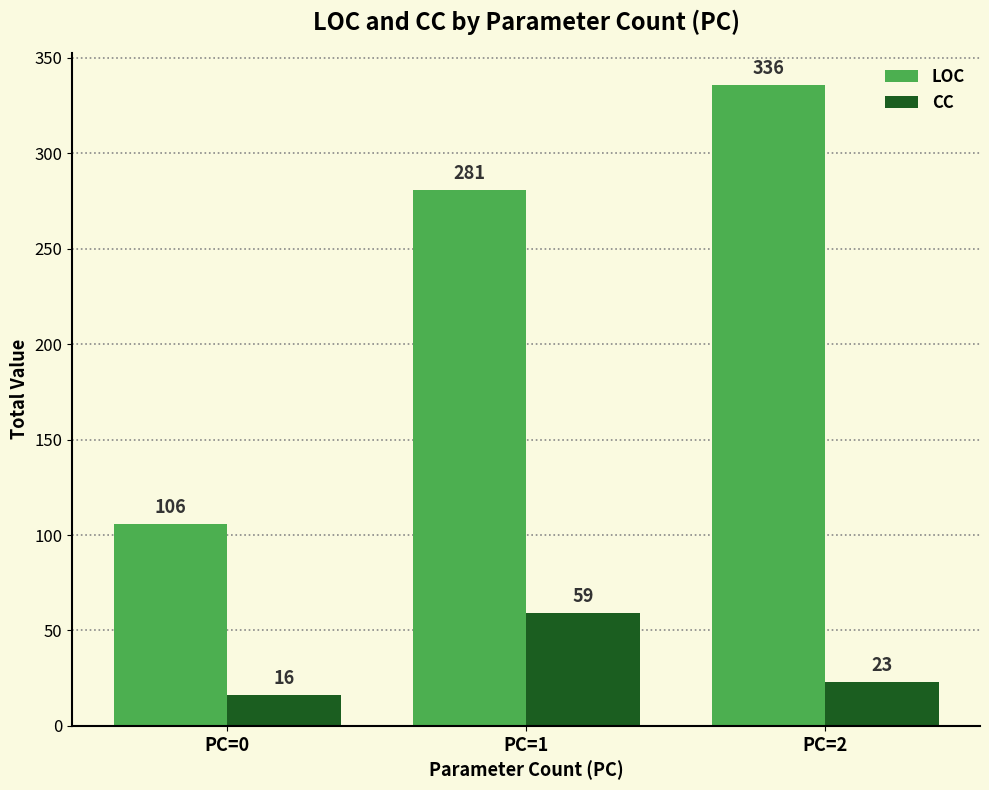

How many distinct data groups are displayed?

2